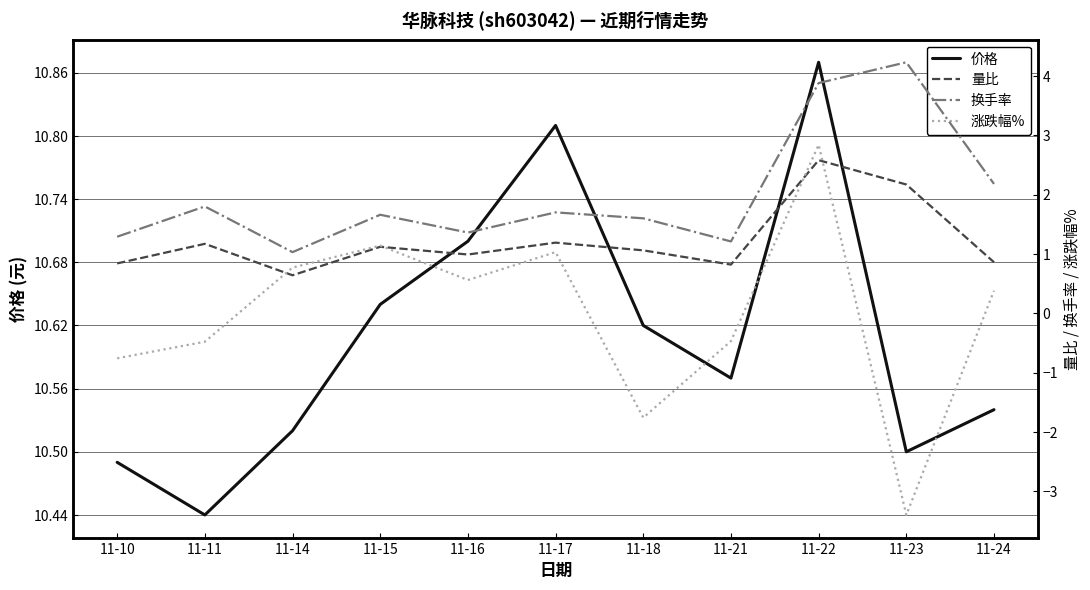

Where is the first local maximum for 量比?

11-11